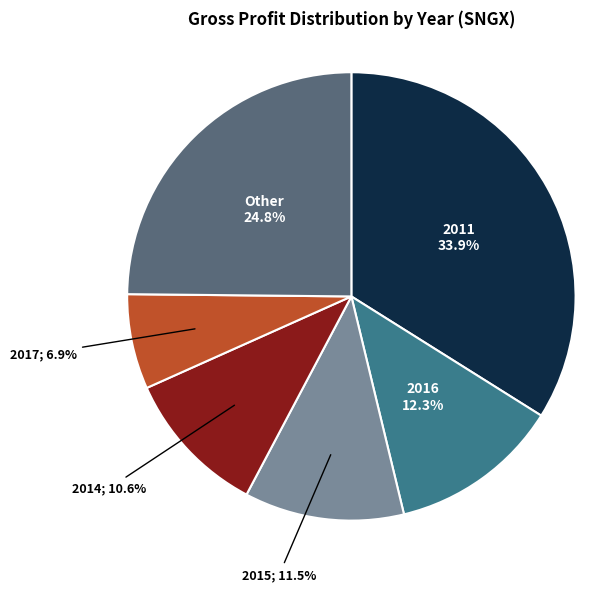

To the nearest percent, what is the difference between the largest and smallest slice percentages?

27%